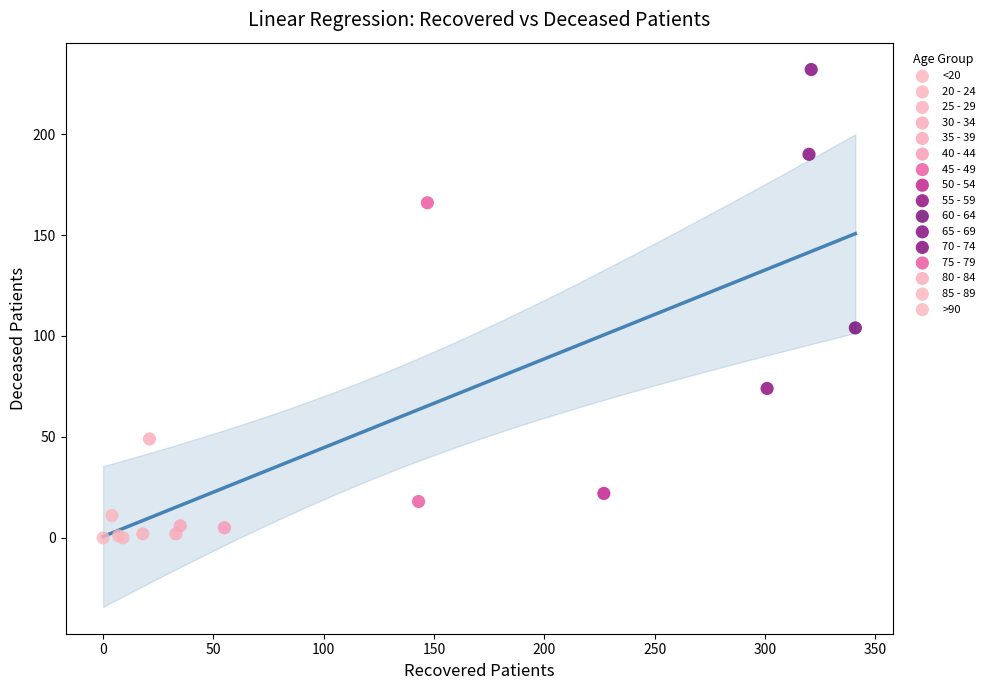

What are all the series names shown in the legend?

<20, 20 - 24, 25 - 29, 30 - 34, 35 - 39, 40 - 44, 45 - 49, 50 - 54, 55 - 59, 60 - 64, 65 - 69, 70 - 74, 75 - 79, 80 - 84, 85 - 89, >90